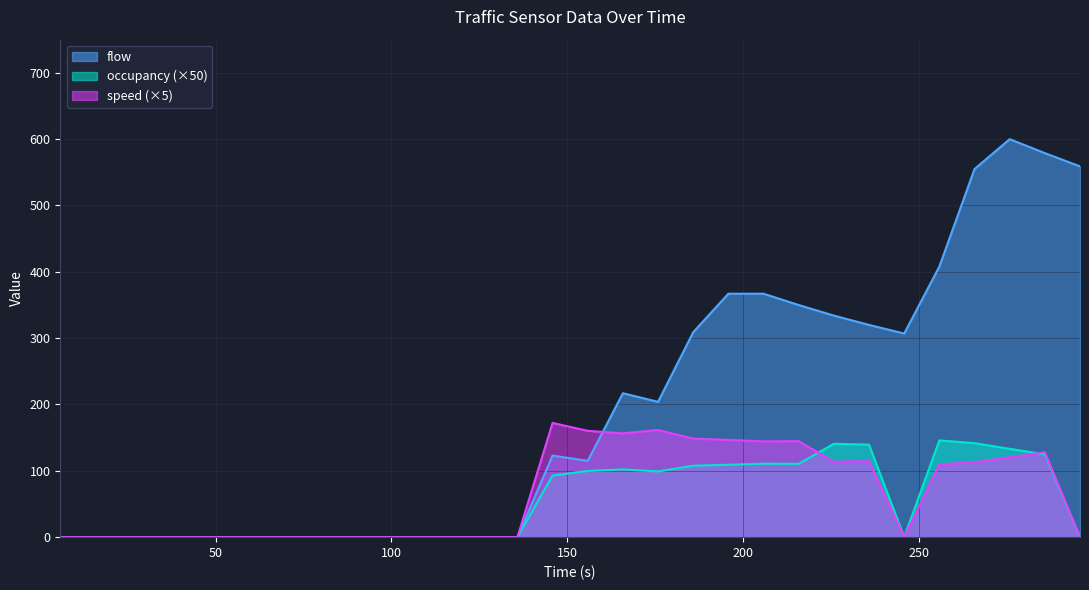

How many lines are shown in the chart?

3